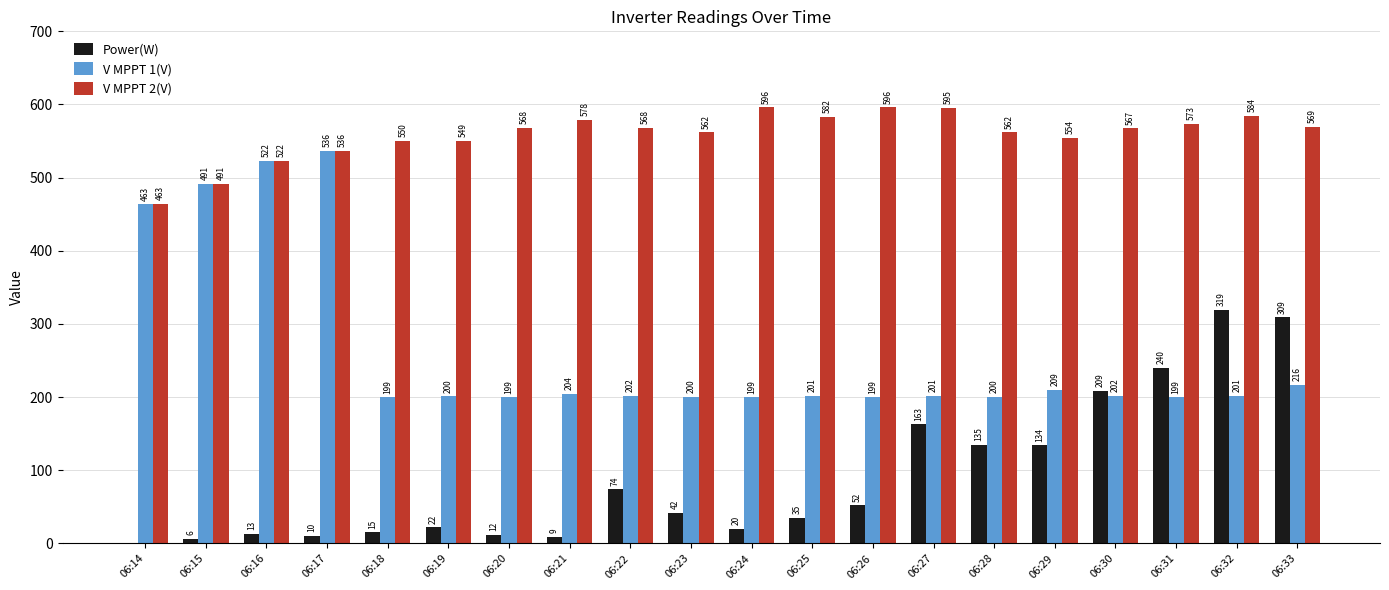

What is the spread (max minus min) of values at 06:27?

432.7